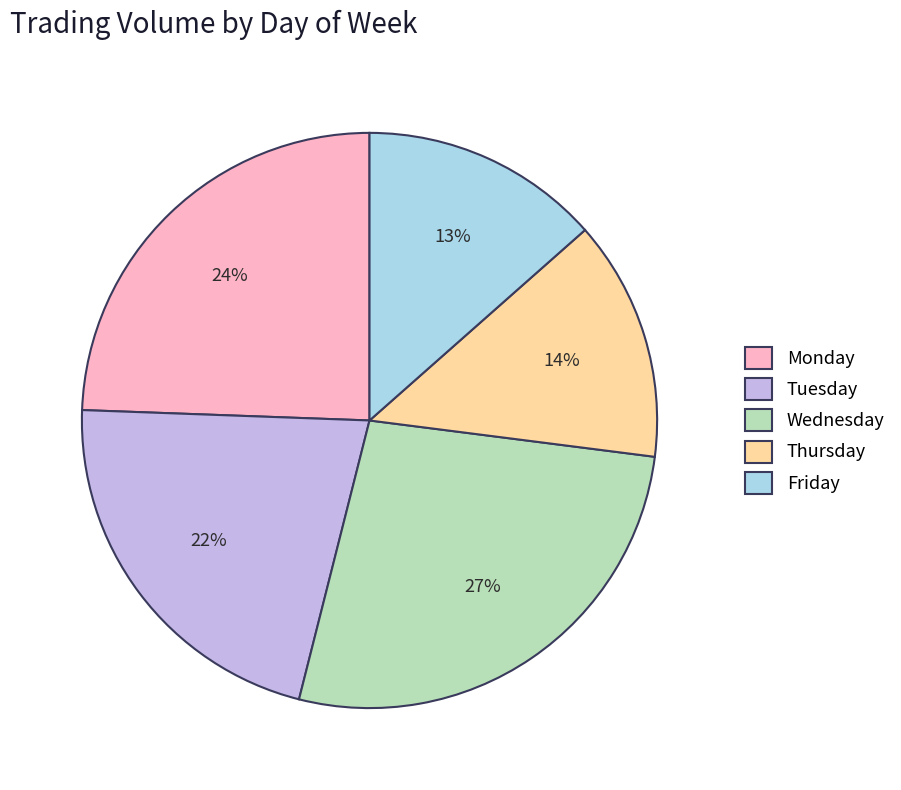

True or false: Friday accounts for 20% of the total.

False